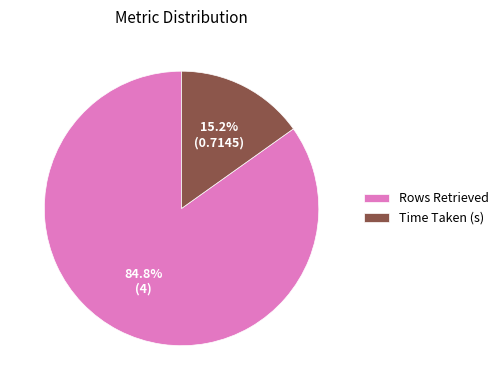

Which has a higher value, Time Taken (s) or Rows Retrieved?

Rows Retrieved